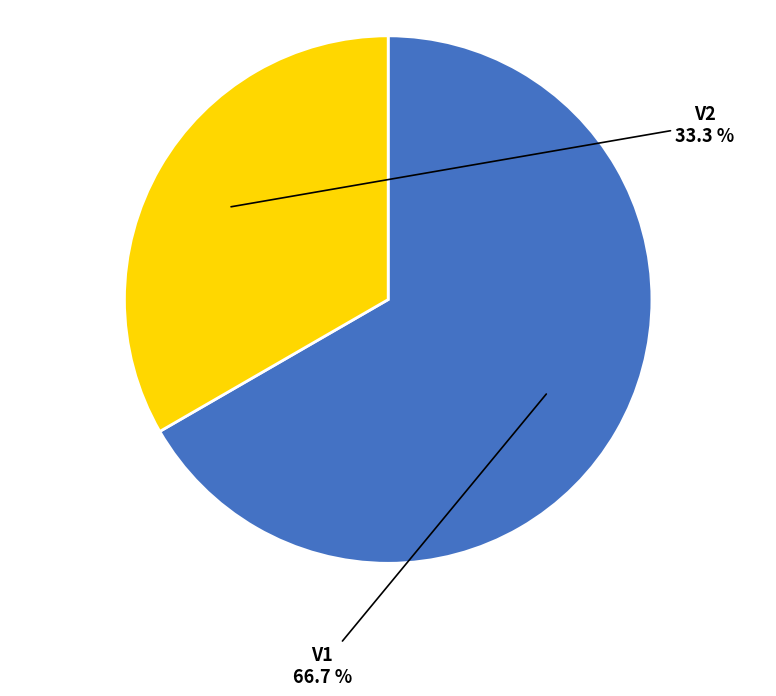

To the nearest percent, what is the difference between the V2 and V1 slice percentages?

33%